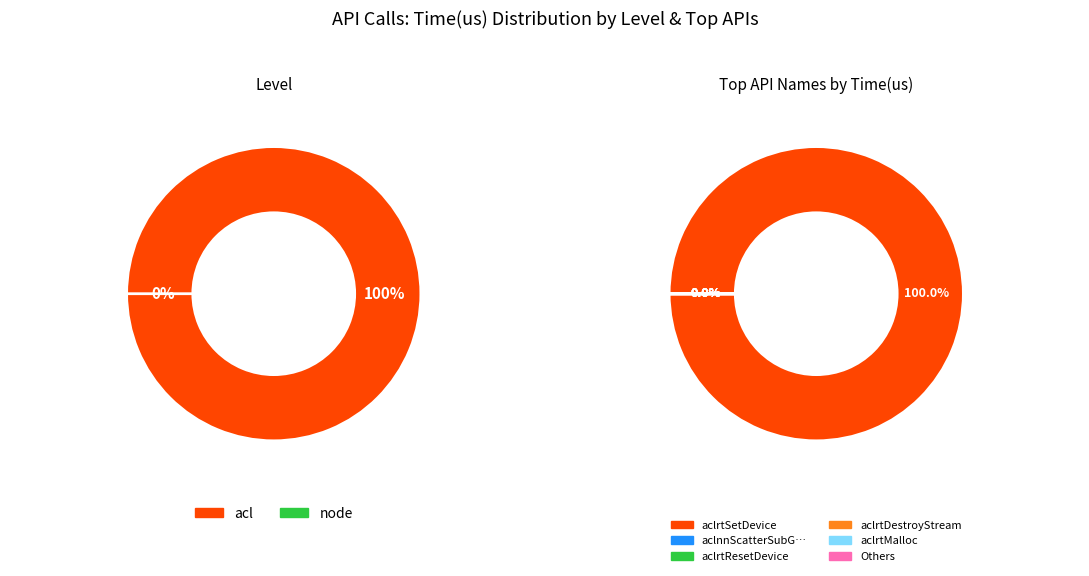

The acl slice represents 92% of the pie. True or false?

False